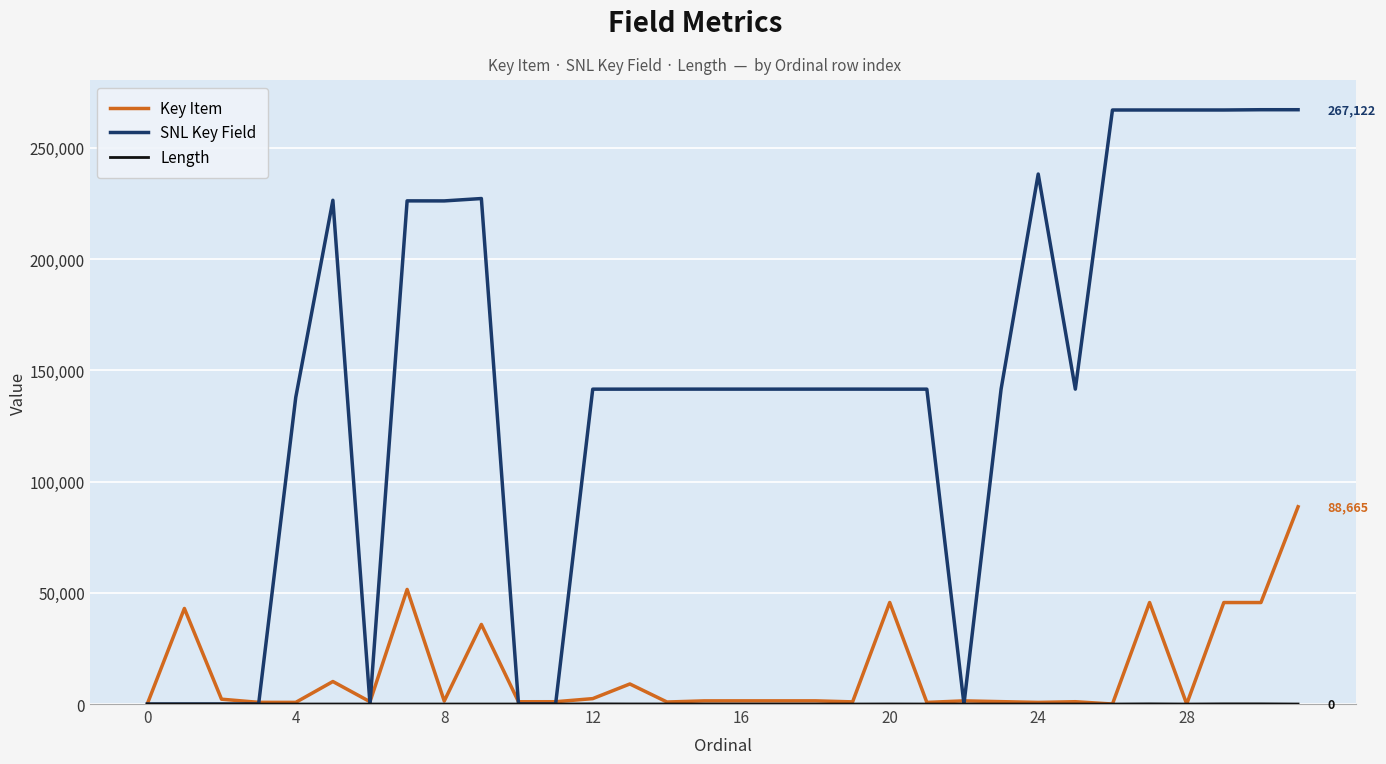

What is the greatest value displayed?

267122